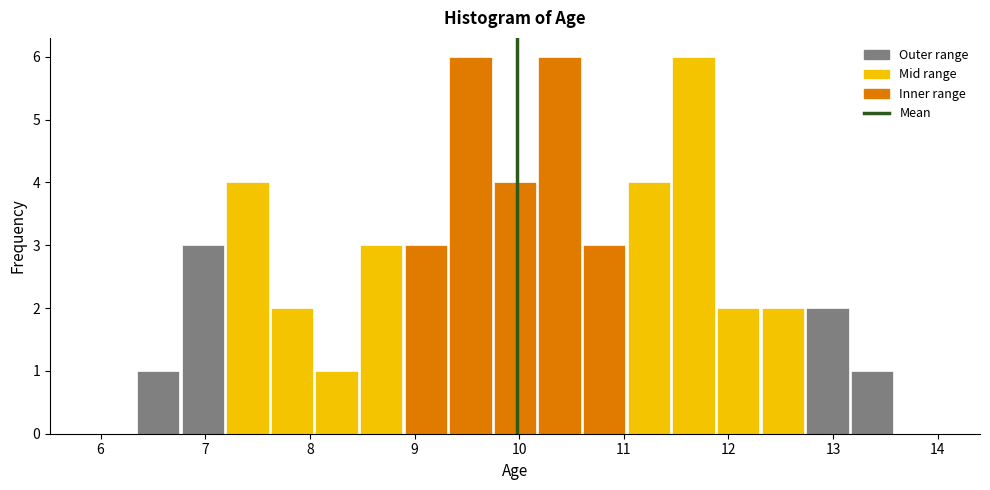

Reading left to right, list every bar in this chart as the range it spans on the x-axis followed by its height. Neither the bar edges nor the heights are printed on the chart, so give them approximately, as read against the axes.

5.9 to 6.3: 0
6.3 to 6.8: 1
6.8 to 7.2: 3
7.2 to 7.6: 4
7.6 to 8.0: 2
8.0 to 8.5: 1
8.5 to 8.9: 3
8.9 to 9.3: 3
9.3 to 9.7: 6
9.7 to 10.2: 4
10.2 to 10.6: 6
10.6 to 11.0: 3
11.0 to 11.5: 4
11.5 to 11.9: 6
11.9 to 12.3: 2
12.3 to 12.7: 2
12.7 to 13.2: 2
13.2 to 13.6: 1
13.6 to 14.0: 0